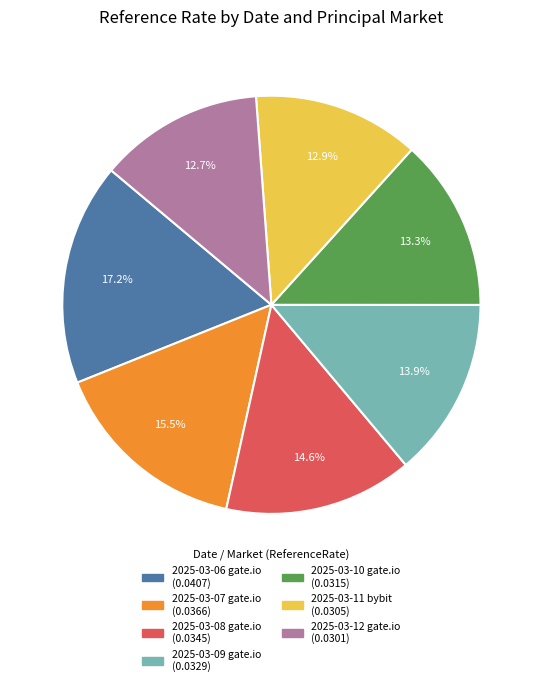

Is 2025-03-07 gate.io the majority of the pie?

No